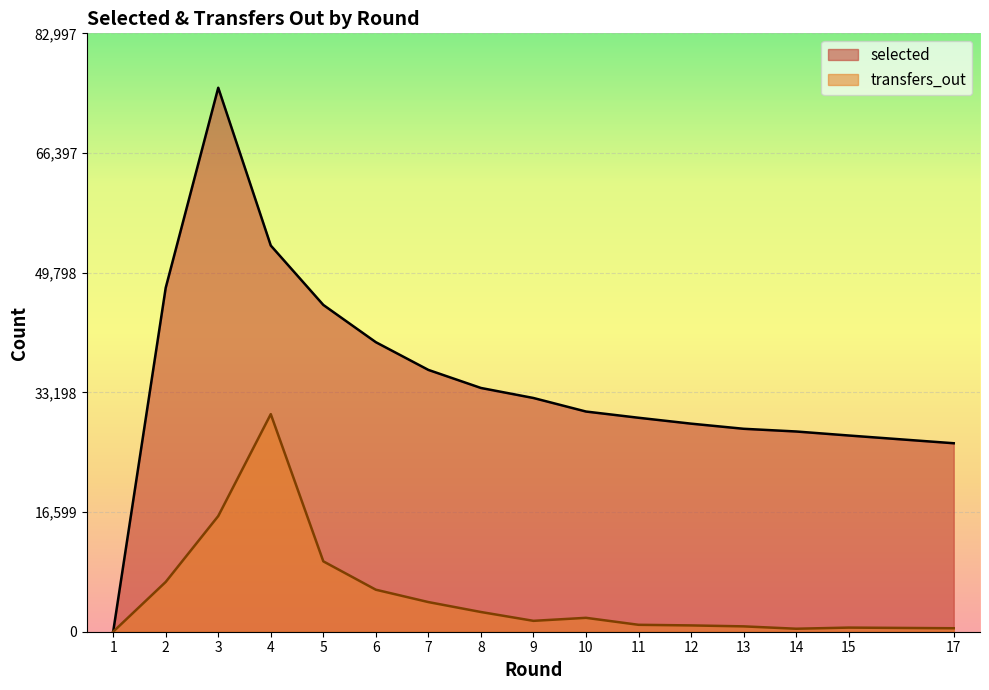

Is the value of selected at 1 greater than the value of transfers_out at 6?

No